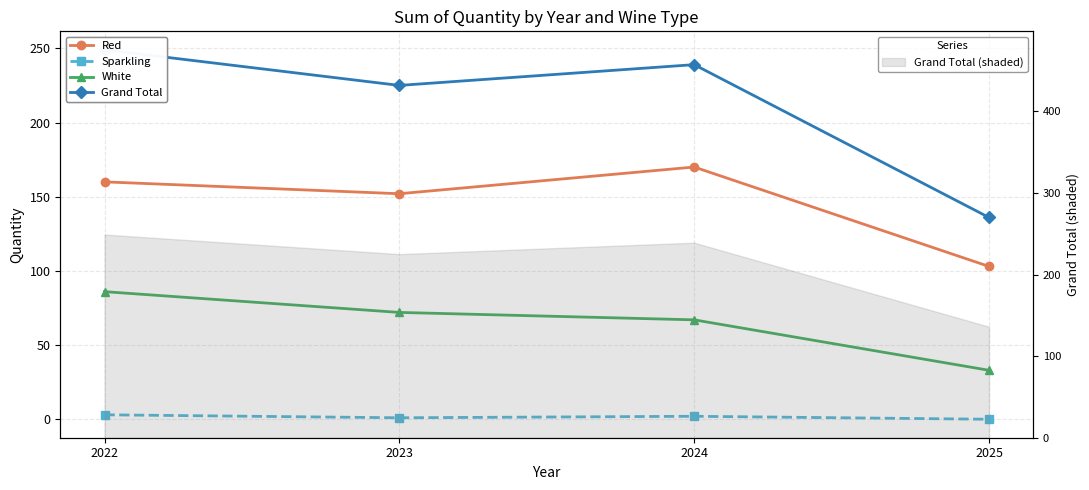

Which has a higher value, 2022 or 2025?

2022